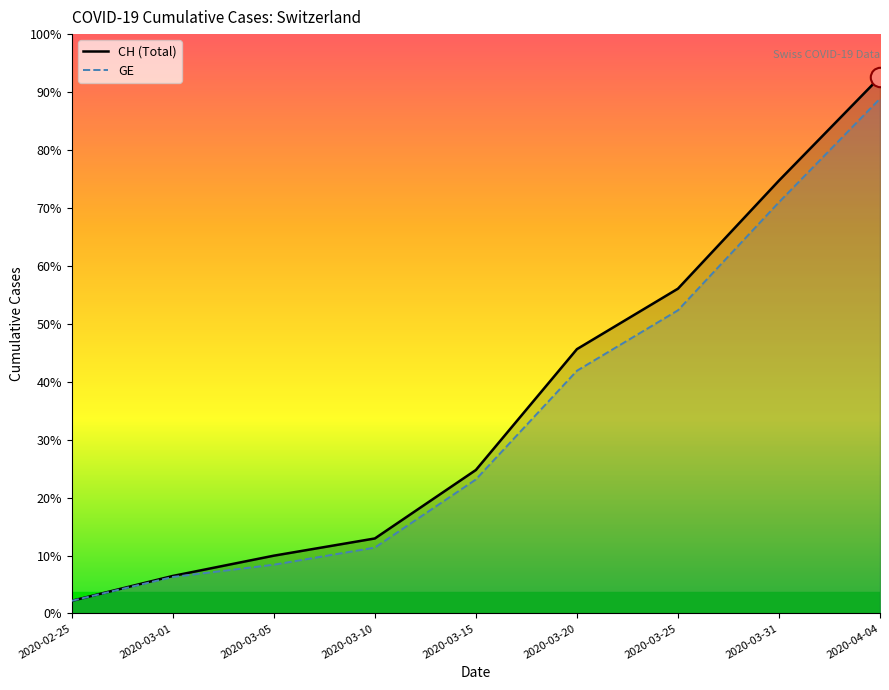

Which category has the lowest value in the CH series?

2020-02-25